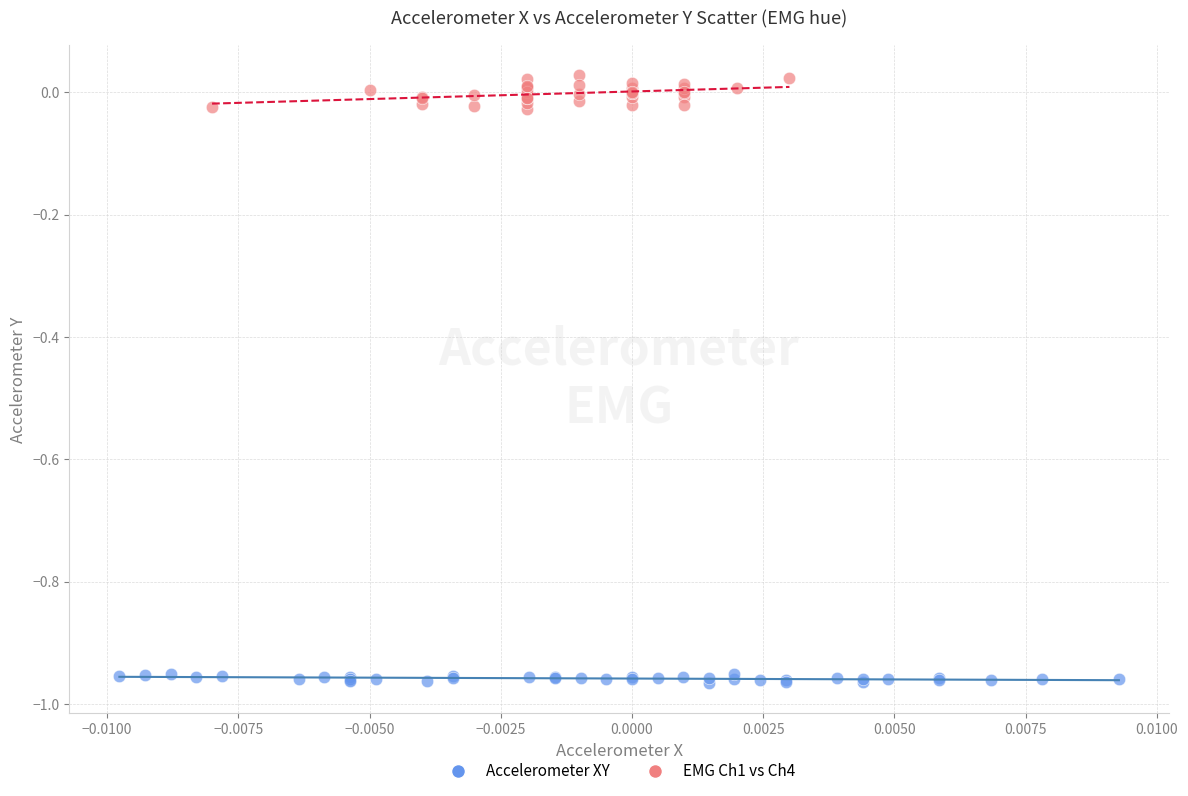

Which series contains the lowest Y value?

Accelerometer XY